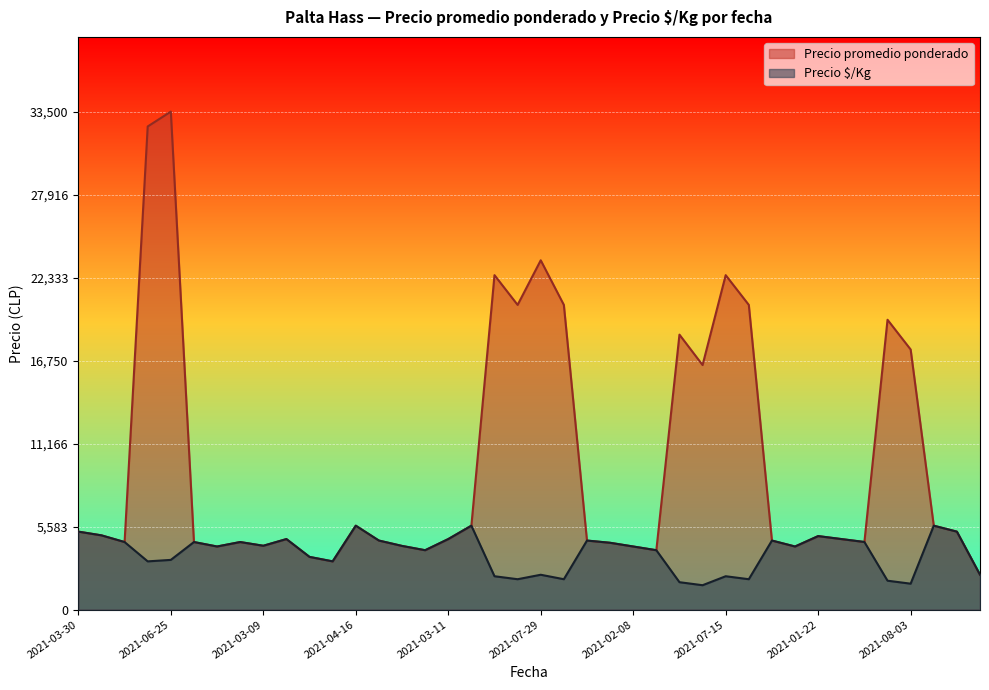

At which label does Precio promedio ponderado first exceed 4751?

2021-03-30